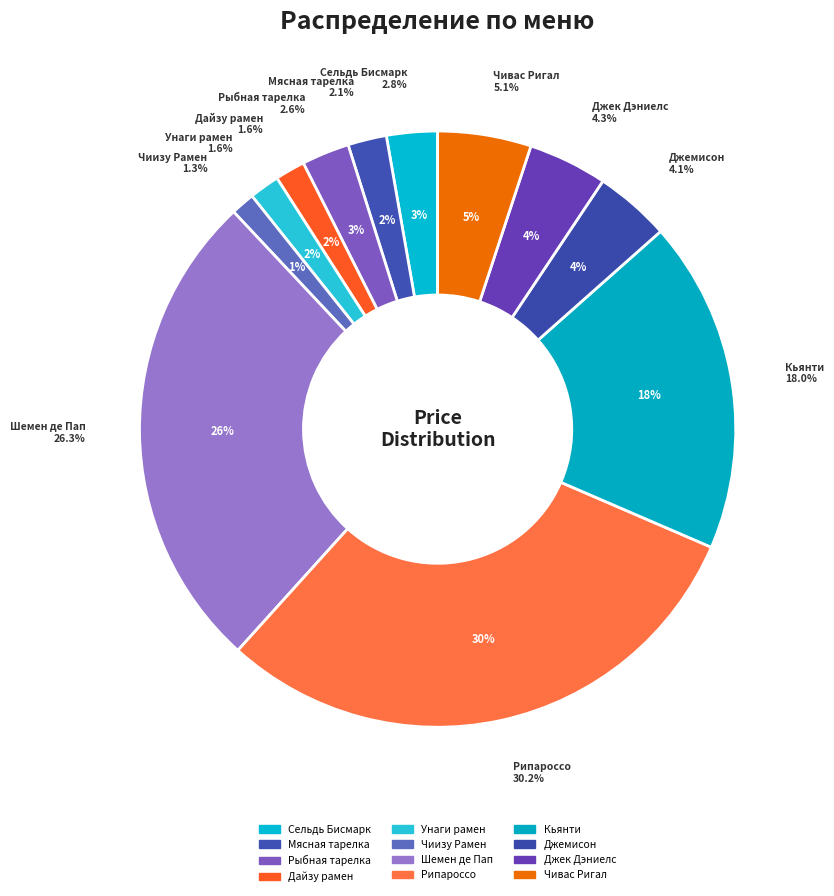

To the nearest percent, what is the combined percentage of Джемисон and Мясная тарелка?

6%